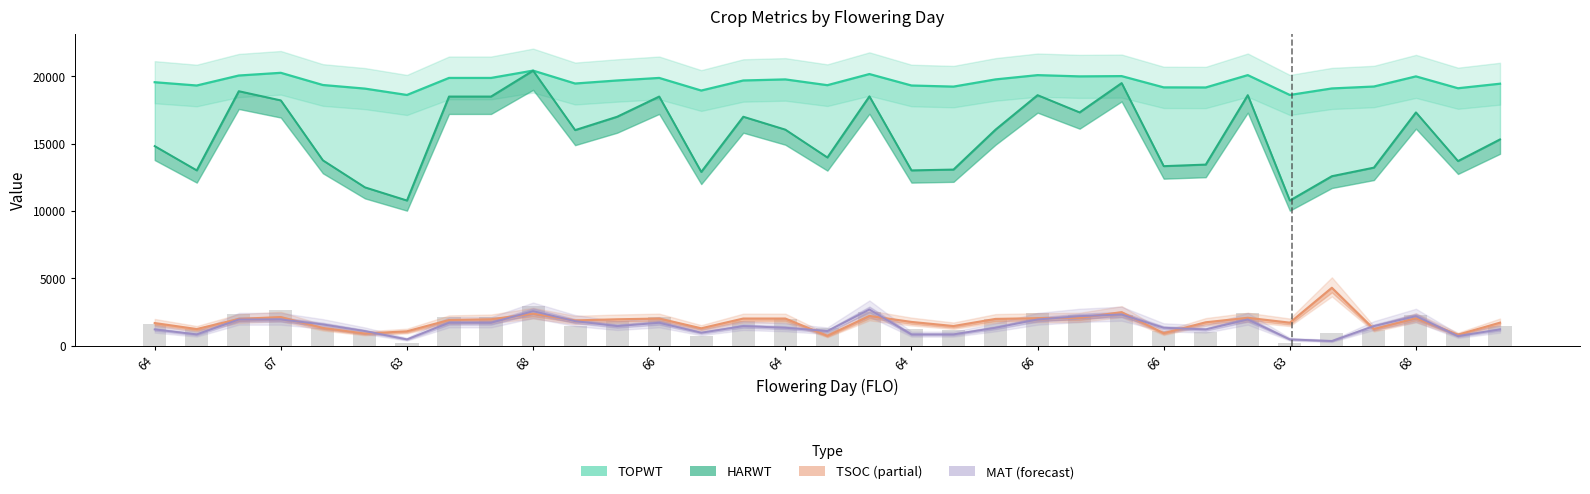

What are all the series names shown in the legend?

TOPWT, HARWT, TSOC, MAT